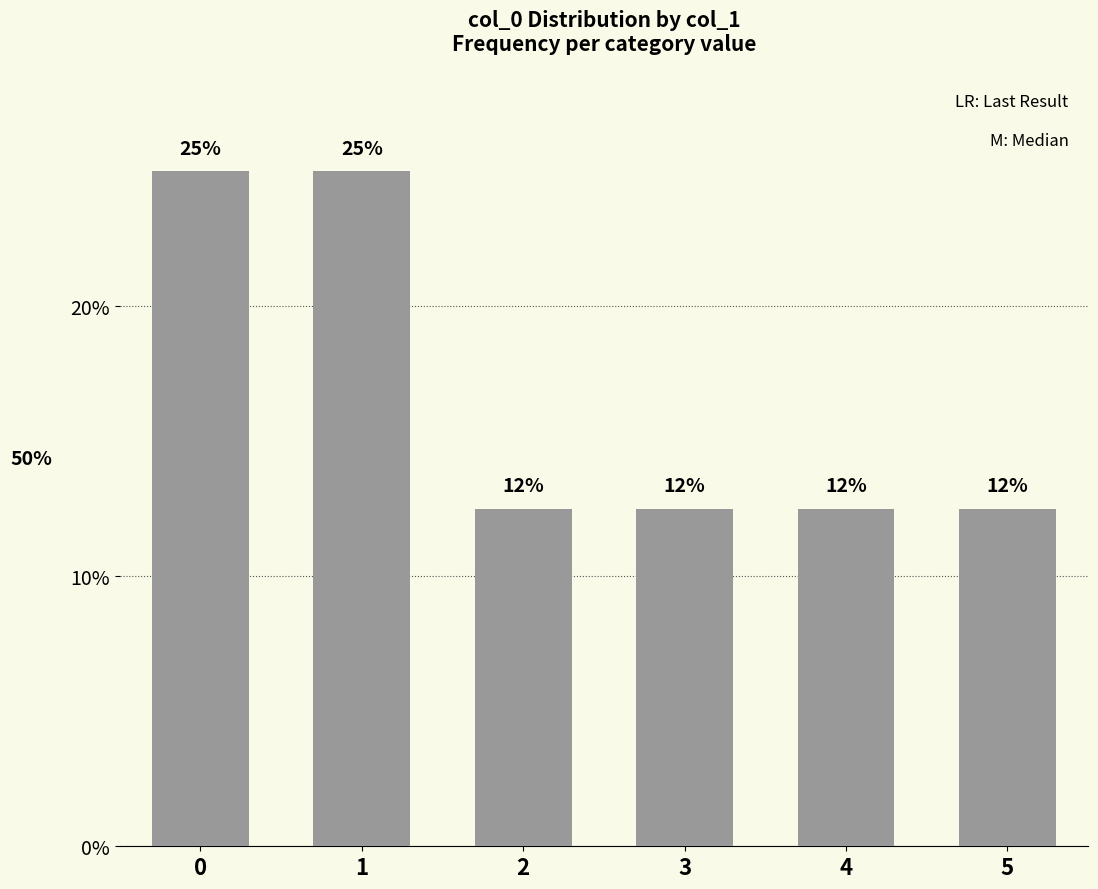

What is the smallest value displayed?

0.1